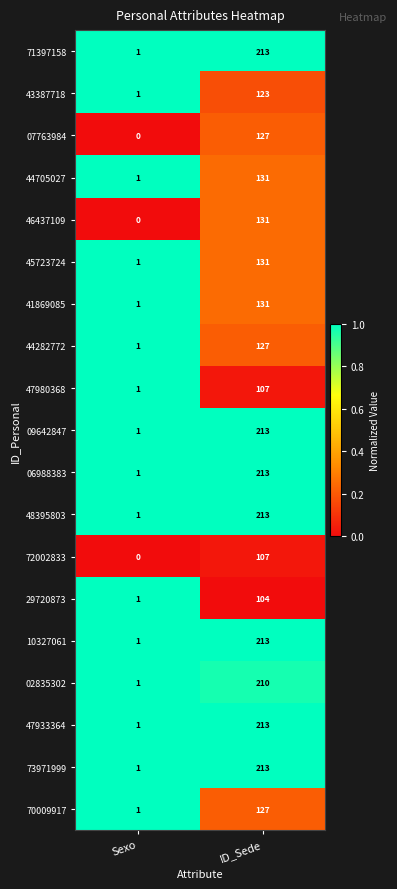

At which category is the sum across all series the highest?

ID_Sede